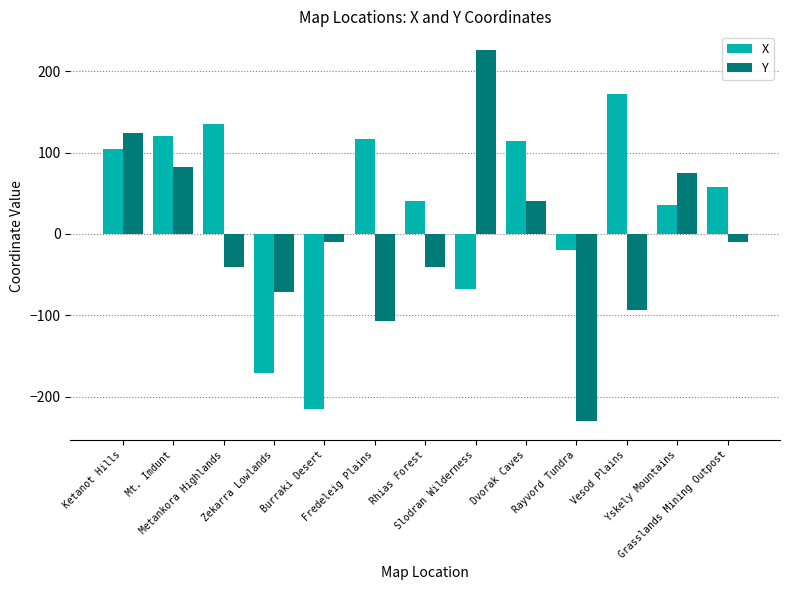

Does the chart contain stacked bars?

No